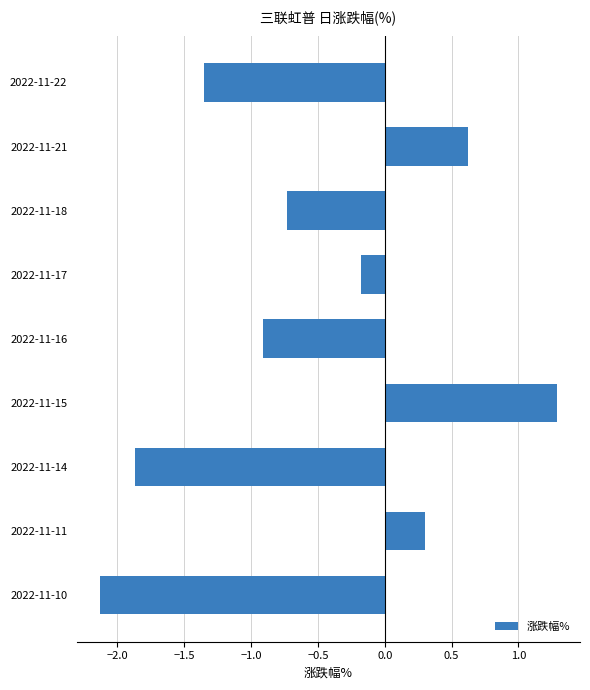

What is the sum of all values?

-5.0